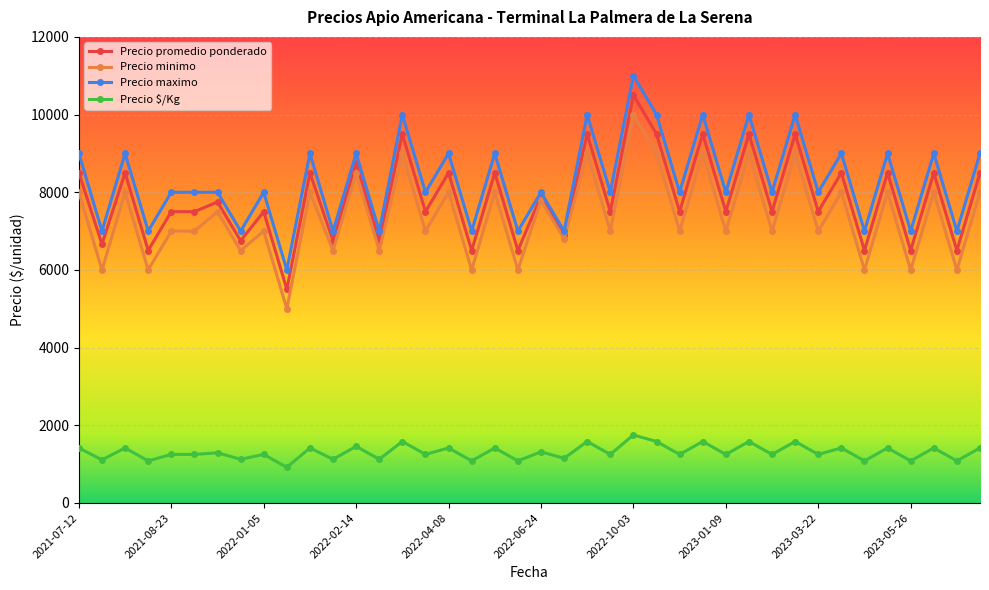

What is the maximum value shown in the chart?

11000